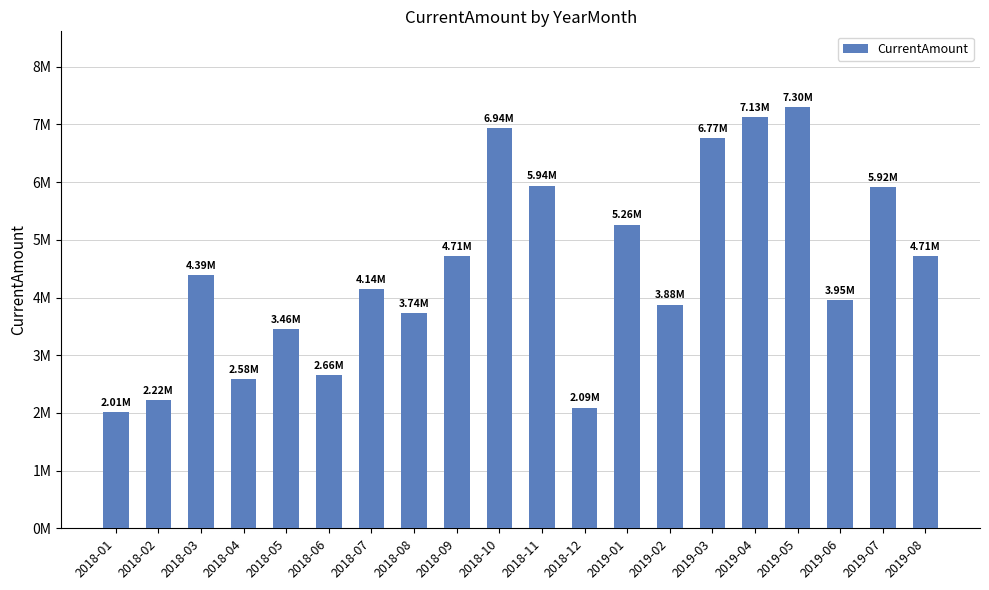

What is the label of the 4th bar from the right?

2019-05